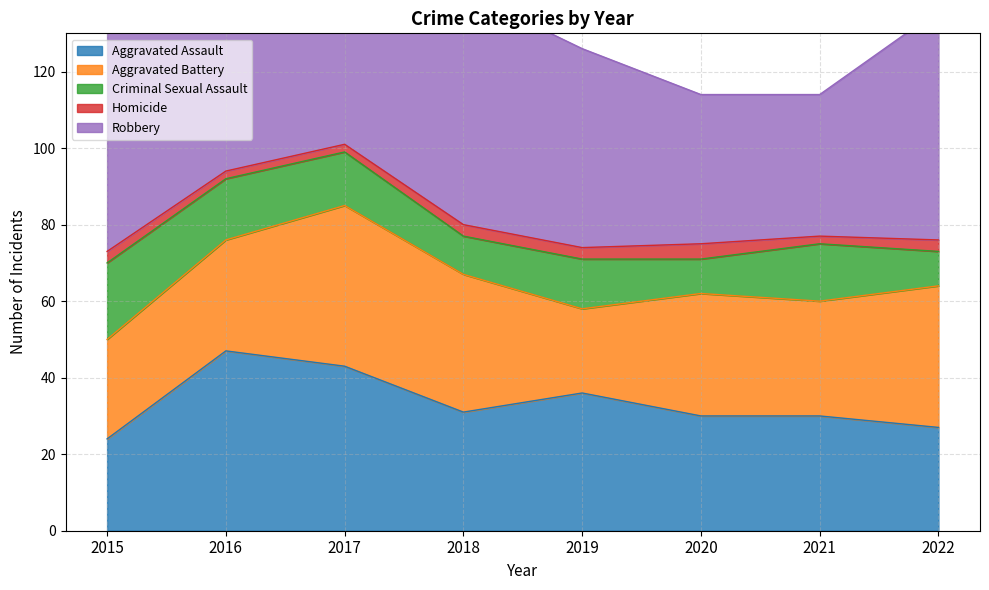

Is the value of Aggravated Battery at 2016 greater than the value of Robbery at 2015?

No